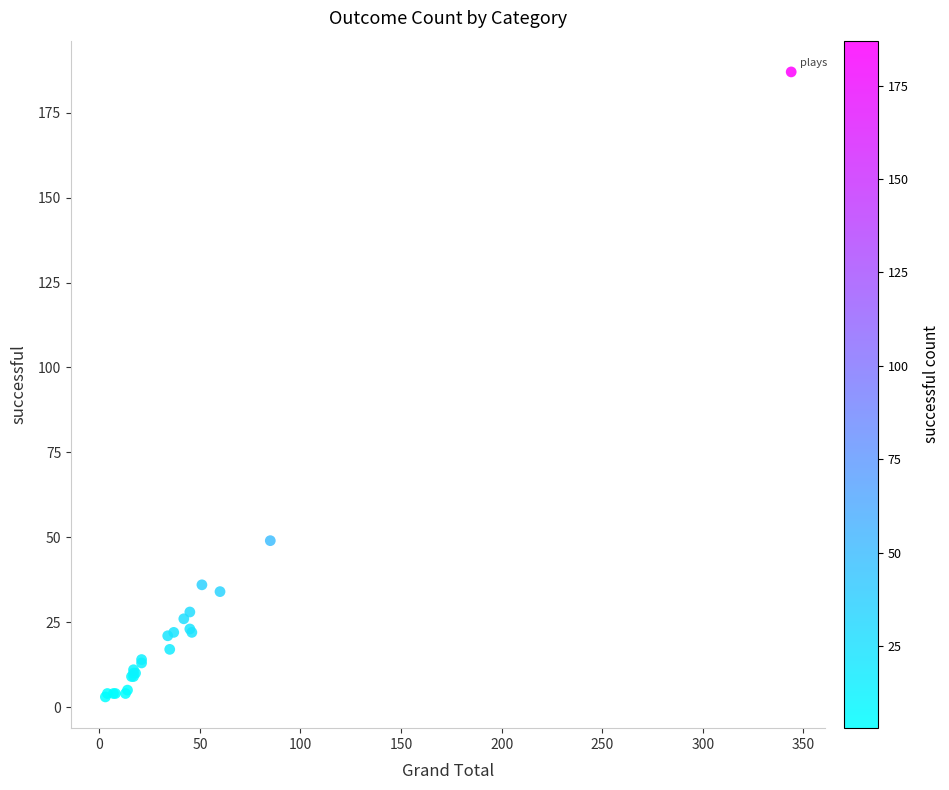

What Y value in the scatter plot is closest to 95?

49